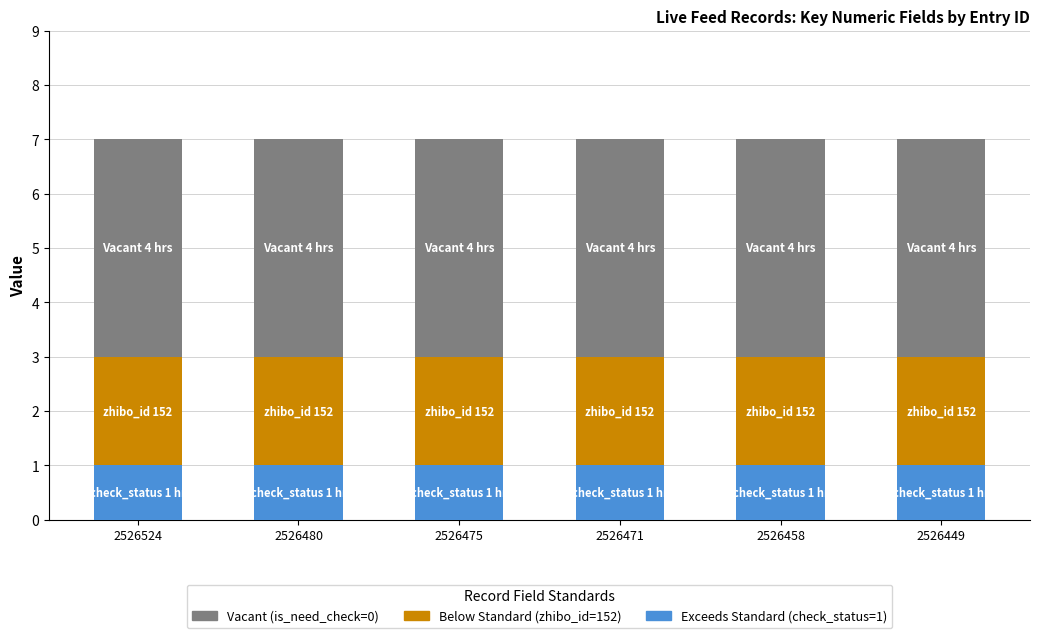

What is the total value across all series at 2526475?

7